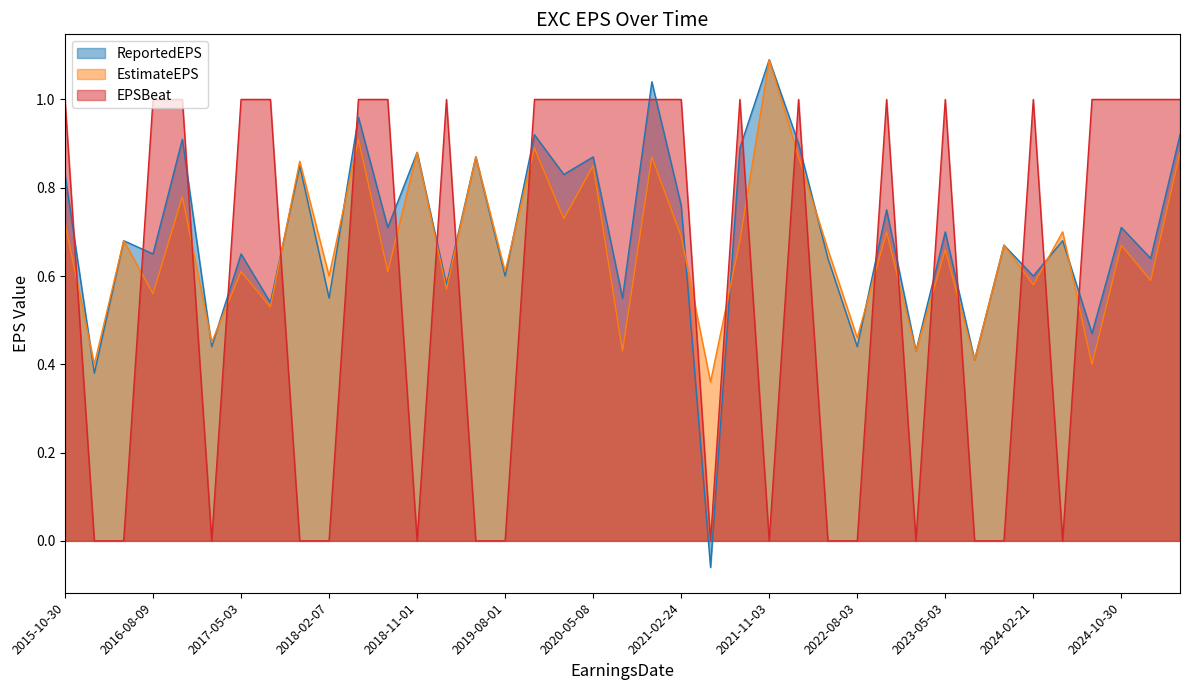

At which category does the chart reach its peak across all series?

2021-11-03